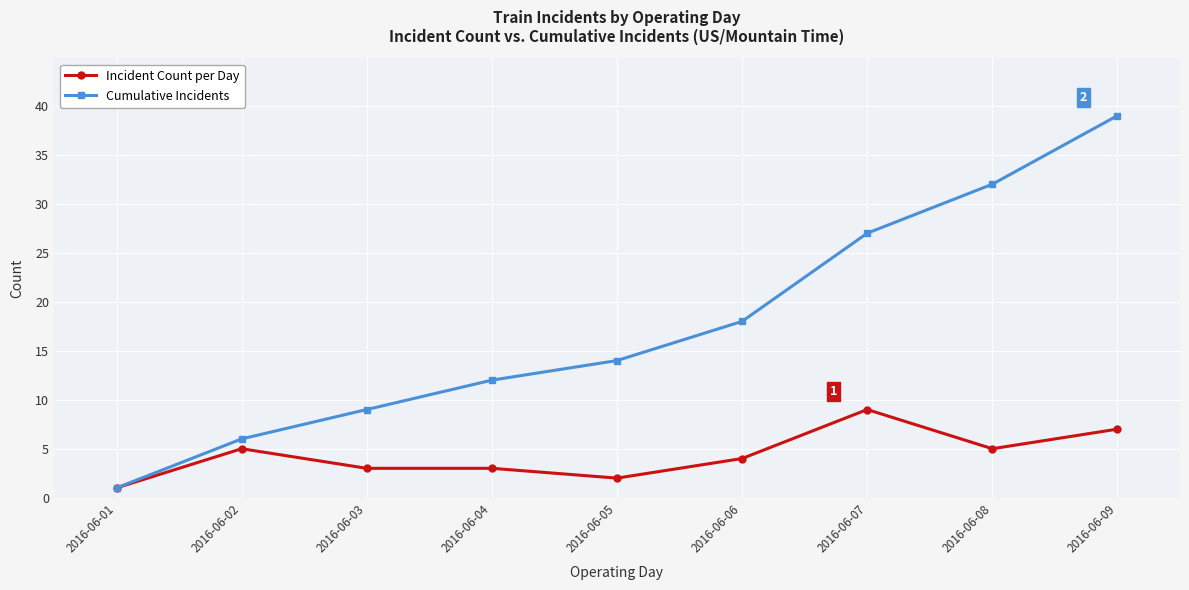

What is the spread (max minus min) of values at 2016-06-05?

12